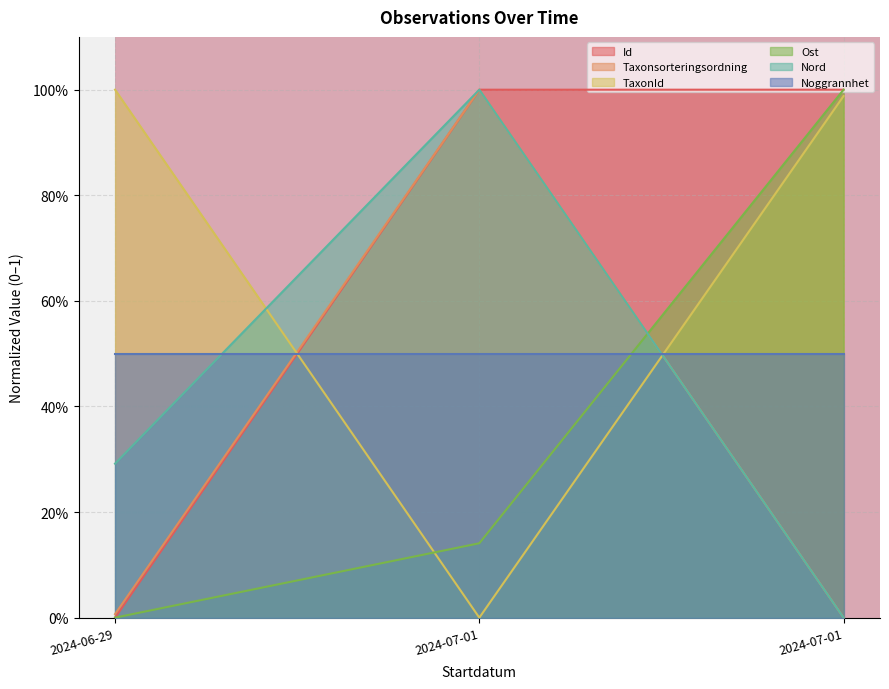

Count the number of categories in the chart.

3